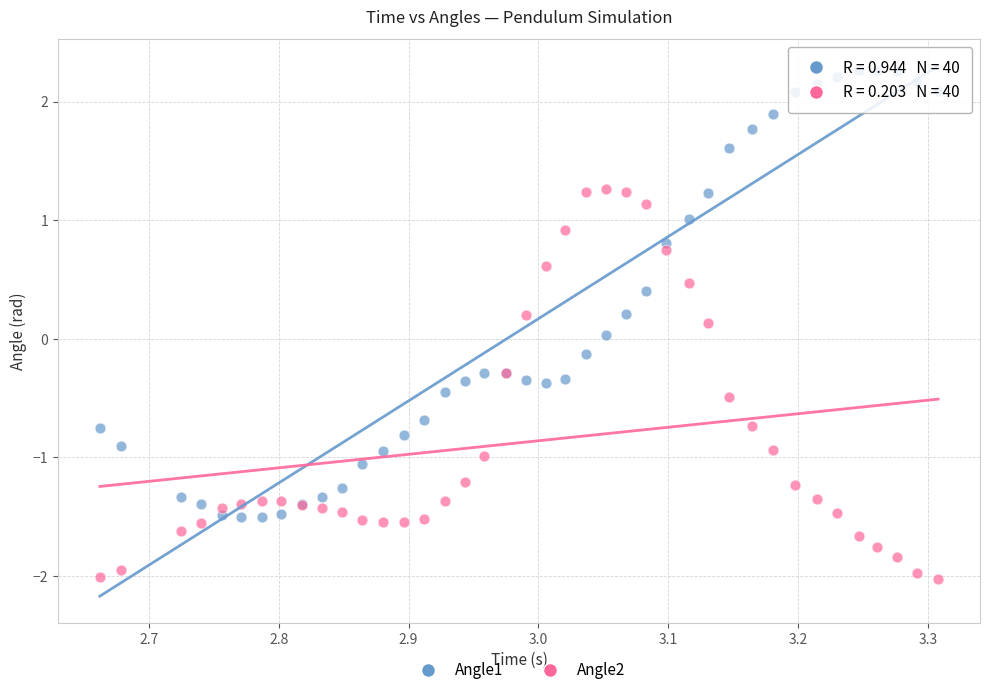

Which series has the largest Y range (max minus min)?

Angle1